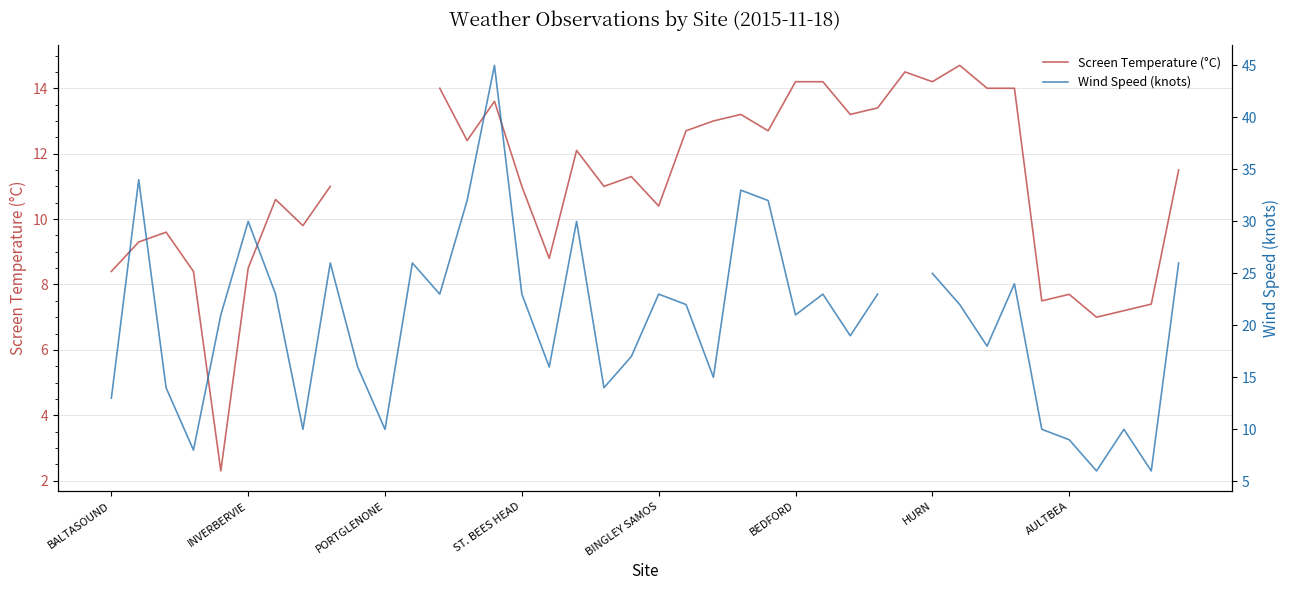

What are all the series names shown in the legend?

Screen Temperature (°C), Wind Speed (knots)